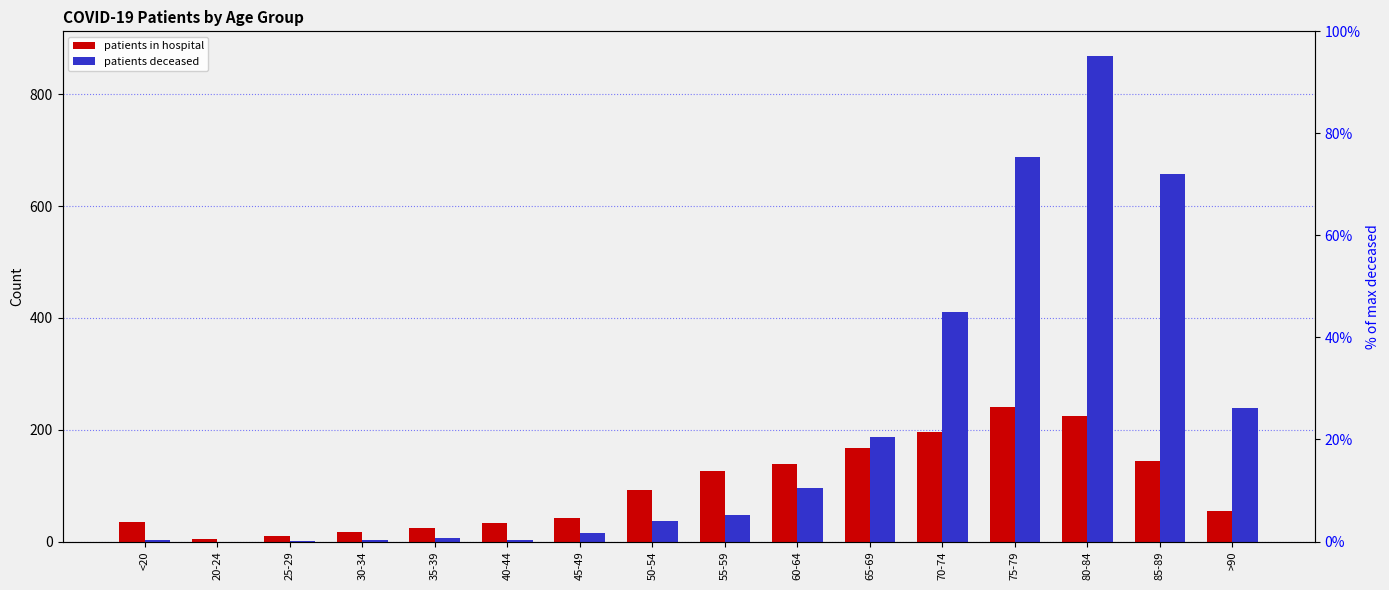

Reading right to left, transcribe all the data shown in this chart.

patients_in_hospital: >90=54	85-89=144	80-84=224	75-79=241	70-74=195	65-69=168	60-64=139	55-59=127	50-54=93	45-49=42	40-44=33	35-39=24	30-34=17	25-29=10	20-24=5	<20=35
patients_deceased: >90=239	85-89=657	80-84=869	75-79=688	70-74=410	65-69=187	60-64=95	55-59=47	50-54=36	45-49=15	40-44=3	35-39=7	30-34=3	25-29=1	20-24=0	<20=3